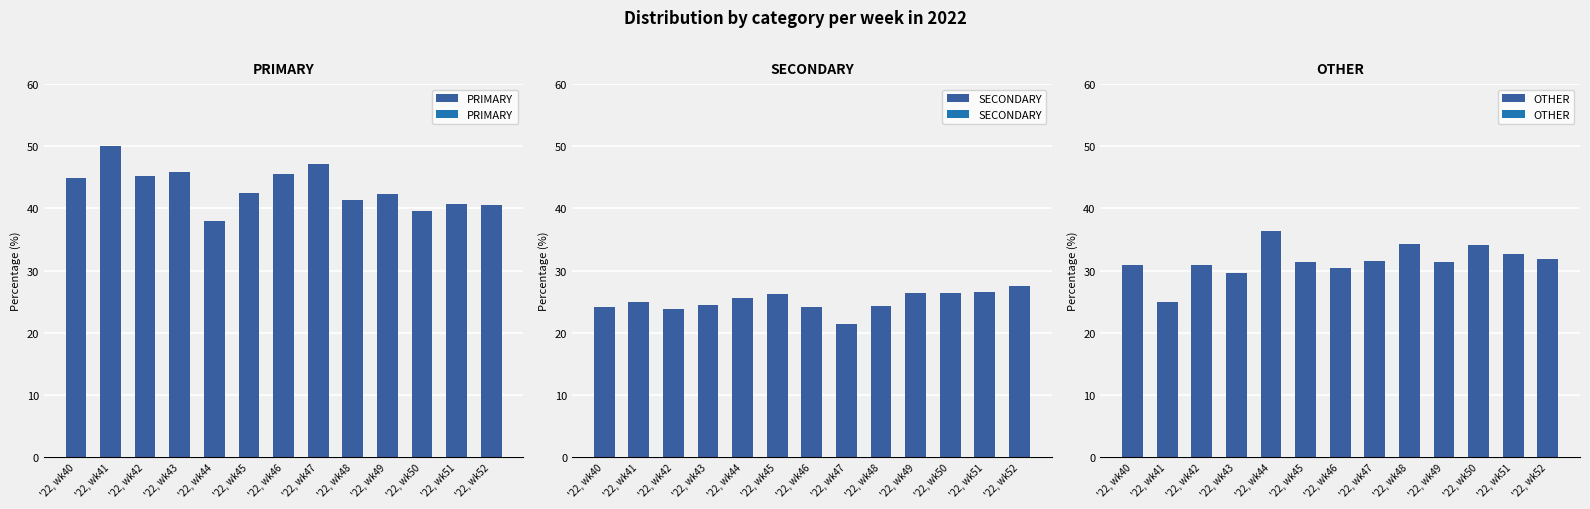

Reading left to right, list all the values displayed in this chart.

PRIMARY: 44.9	50.0	45.2	45.8	38.0	42.5	45.5	47.1	41.4	42.2	39.5	40.8	40.5
SECONDARY: 24.2	25.0	23.9	24.5	25.6	26.2	24.1	21.4	24.2	26.4	26.4	26.5	27.5
OTHER: 30.9	25.0	31.0	29.7	36.4	31.4	30.4	31.5	34.3	31.3	34.1	32.7	31.9